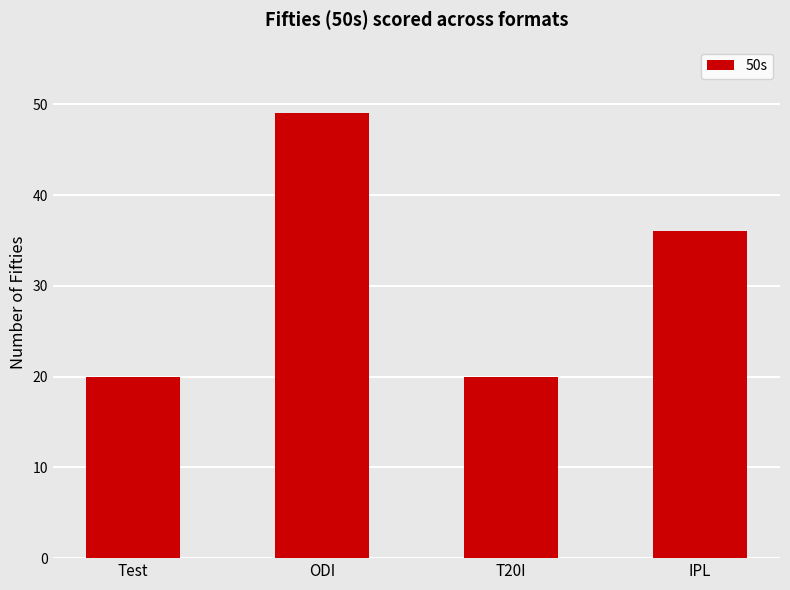

Is it true that the value at T20I is 20?

True